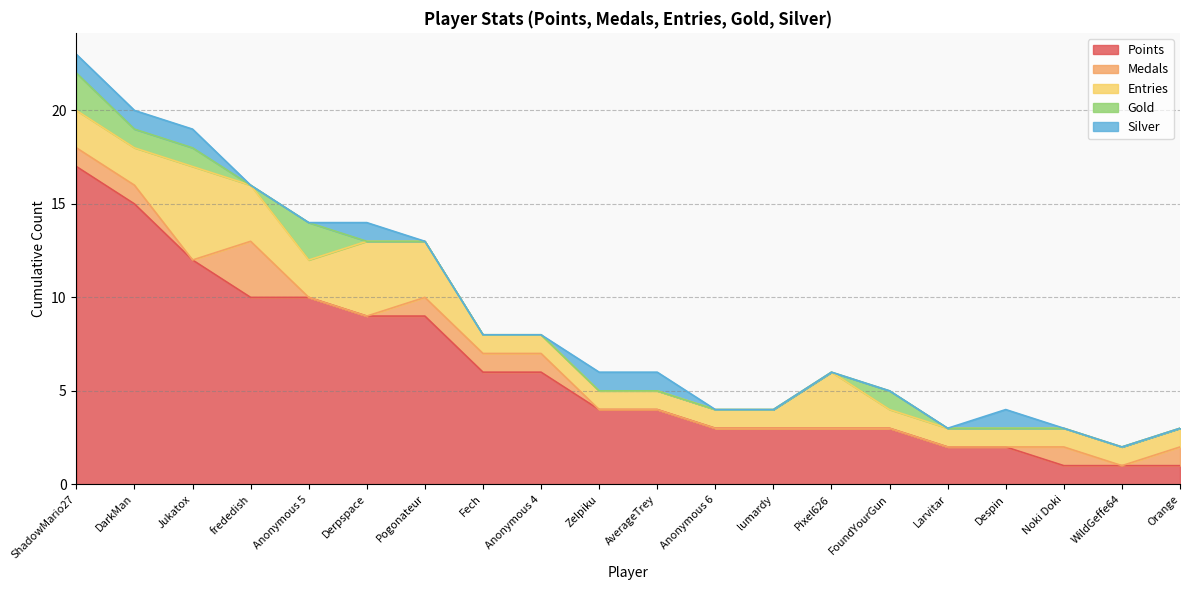

Which series has the widest spread of values?

Points